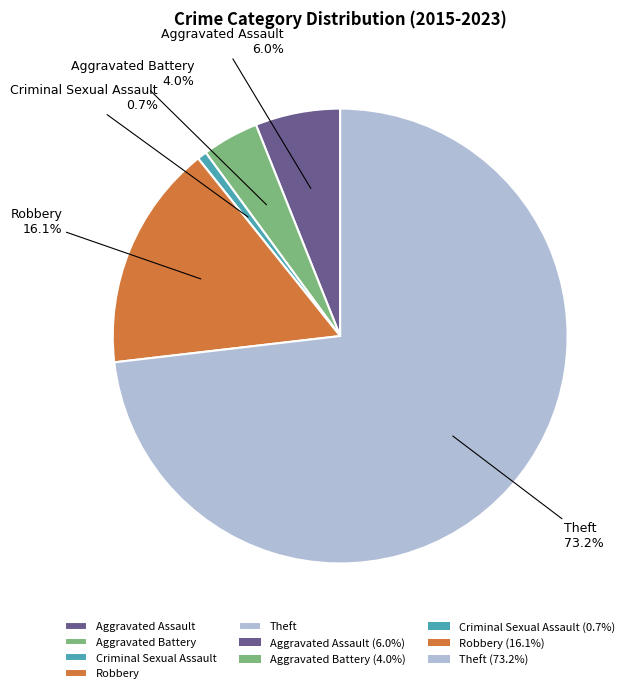

Which has a higher value, Aggravated Assault or Robbery?

Robbery